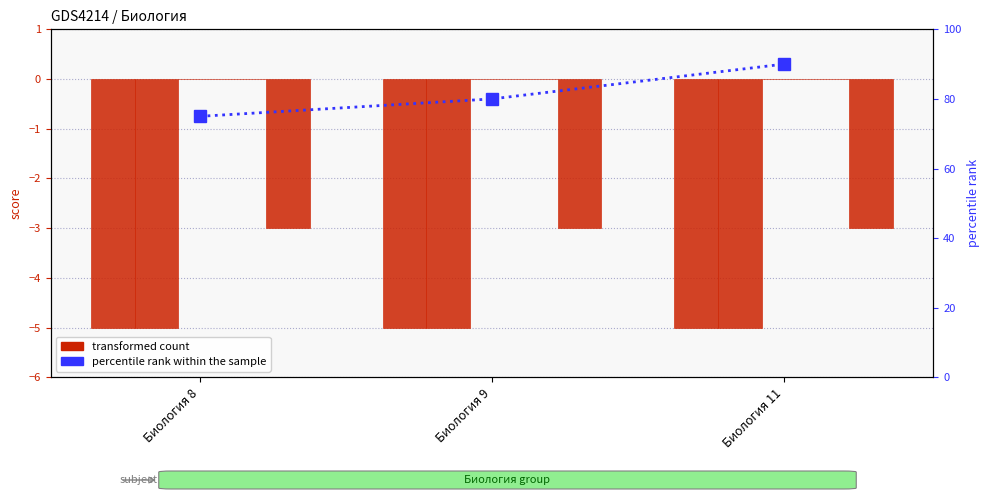

Is the value of col_4 at Биология 9 greater than the value of col_3 at Биология 9?

No